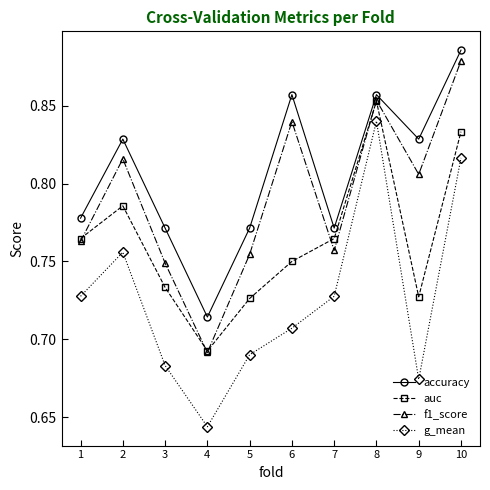

Which series changed the most between 4 and 9?

f1_score